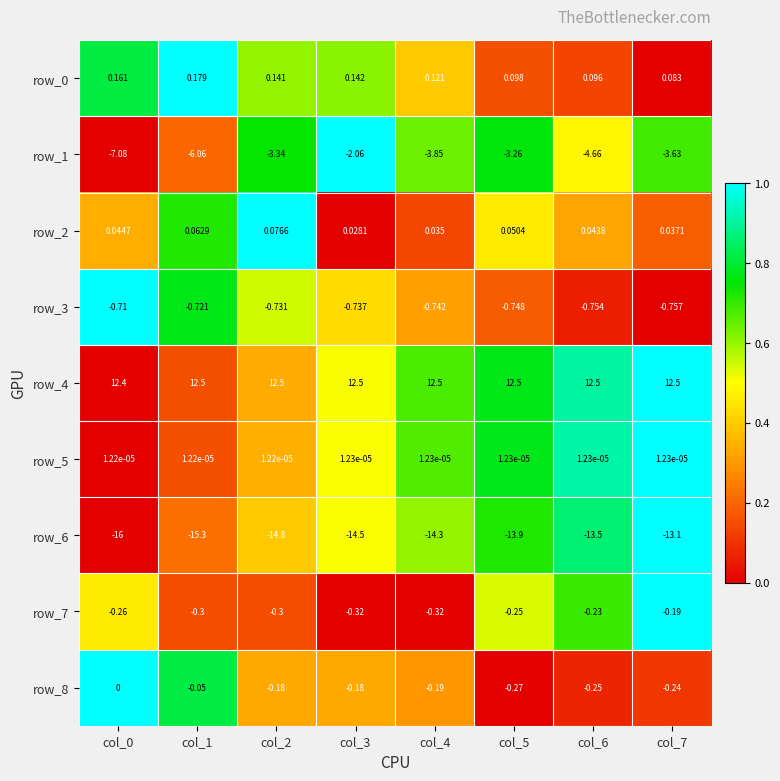

Count the number of data series in this chart.

9